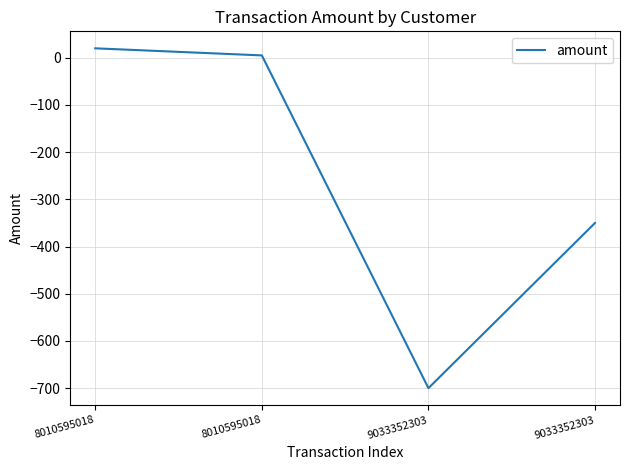

How many series are shown in this chart?

1